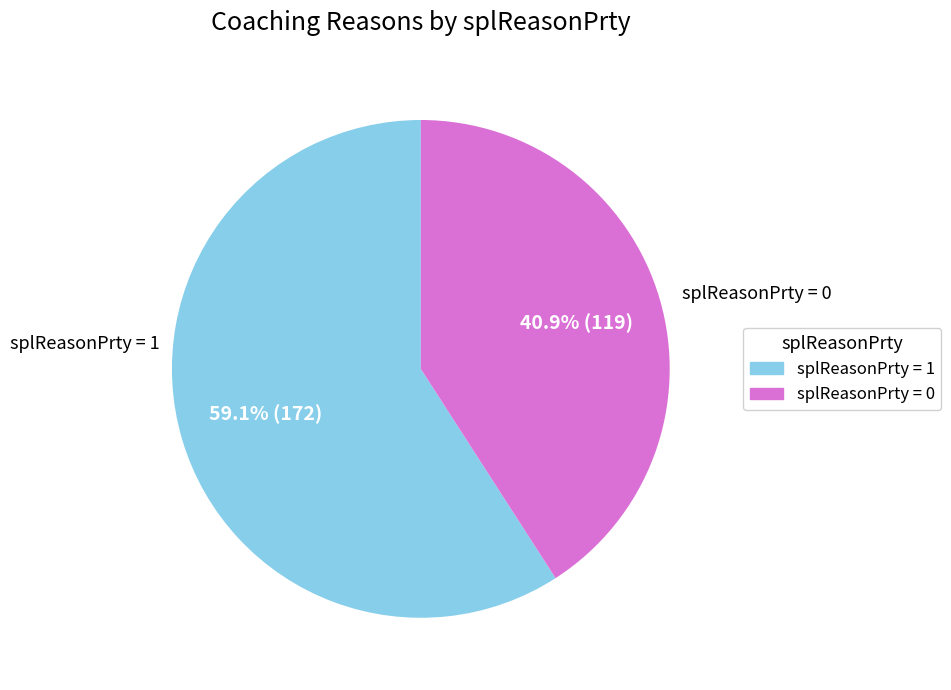

Does any single category account for the majority?

Yes